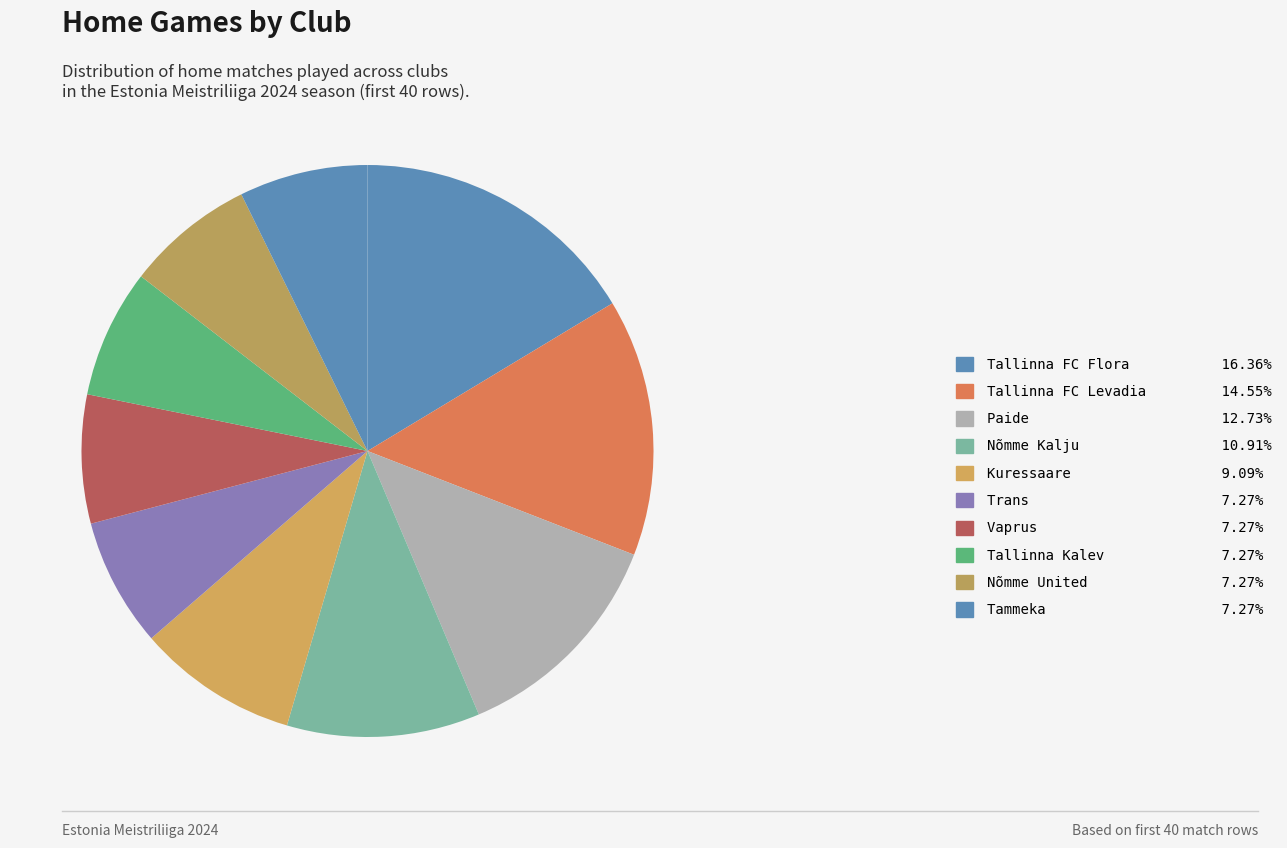

How many segments does this pie chart have?

10